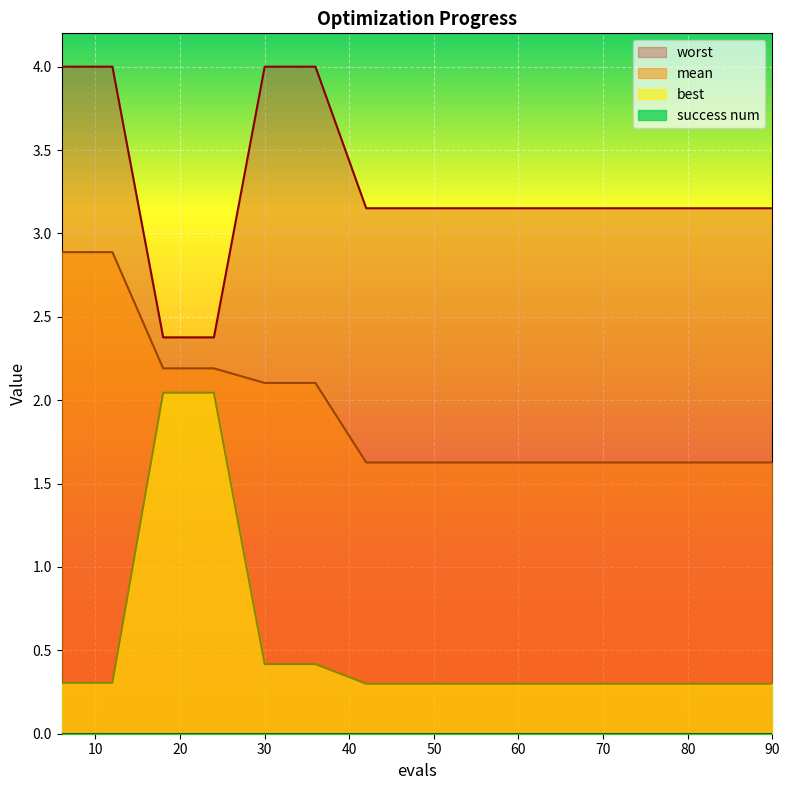

True or false: best has more than 0 interior local peaks.

False